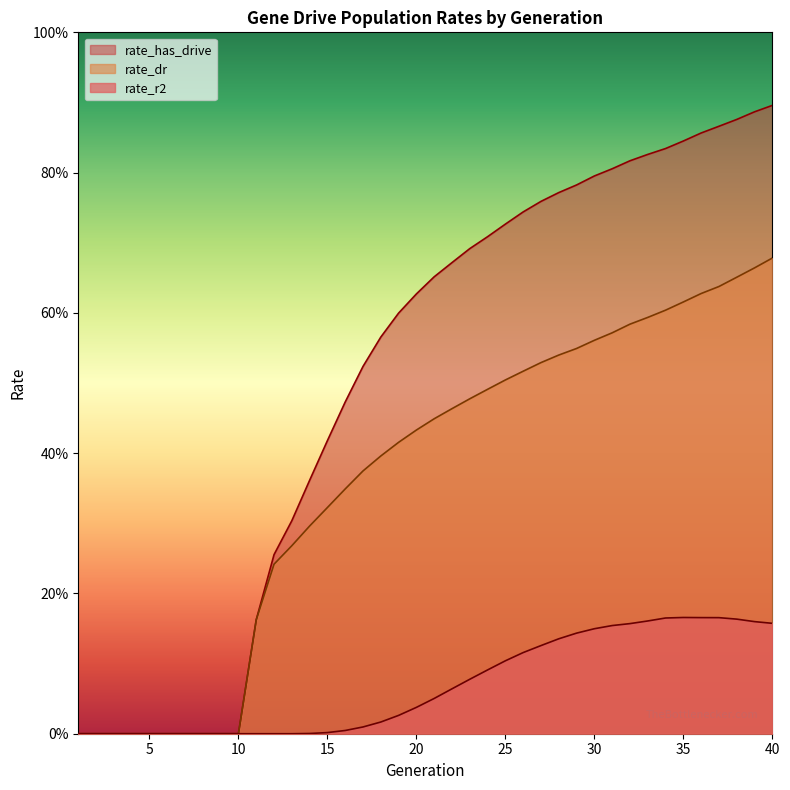

What is the value of the rate_dr point at the 22nd from the left?

0.5